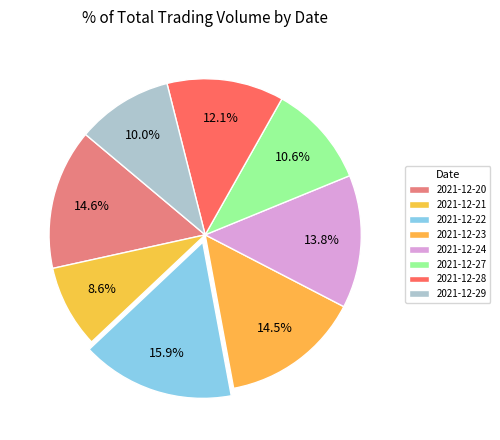

Is there any slice that represents more than half of the pie?

No